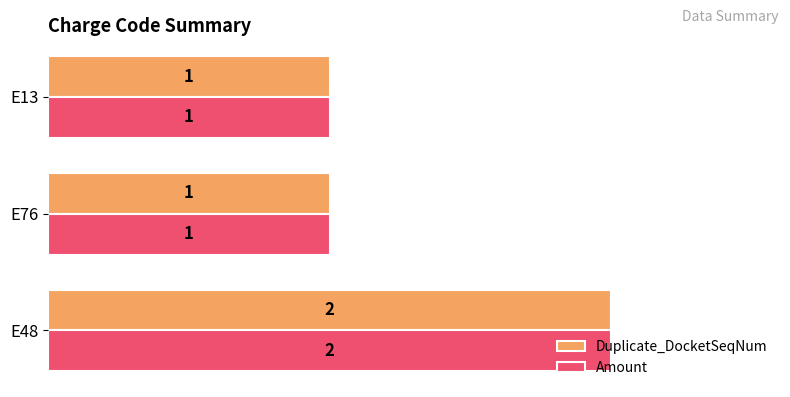

How many Duplicate_DocketSeqNum values are between 1 and 2?

3